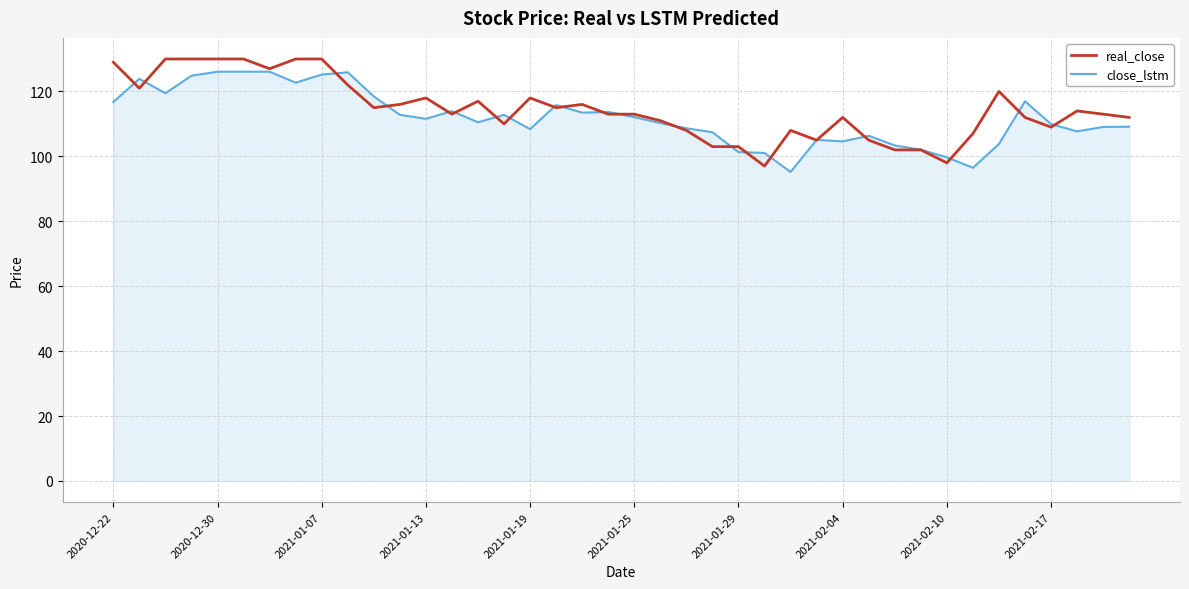

Which series ends up on top after the final intersection of real_close and close_lstm?

real_close